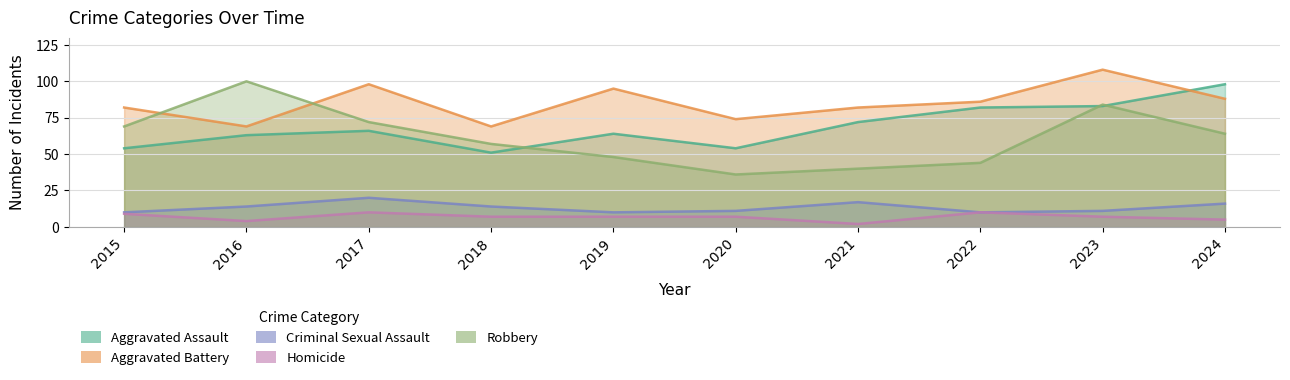

Which has a higher value, 2023 or 2021?

2023